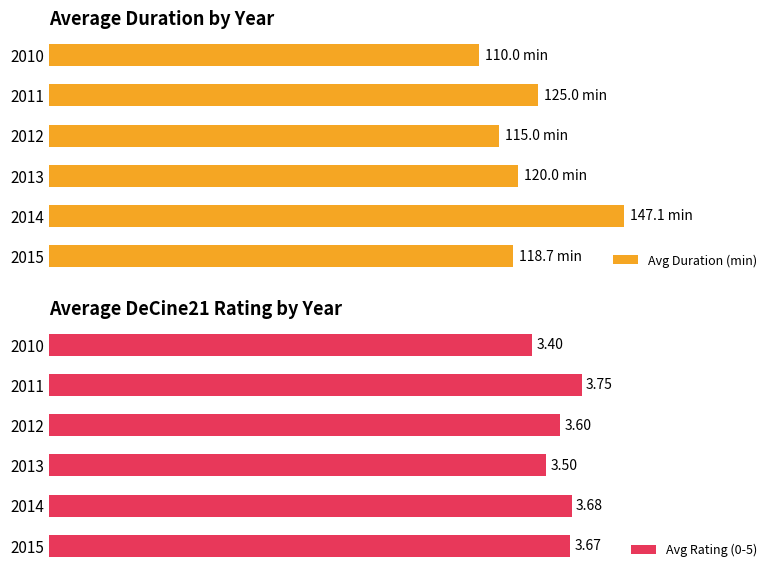

Count the number of categories in the chart.

6